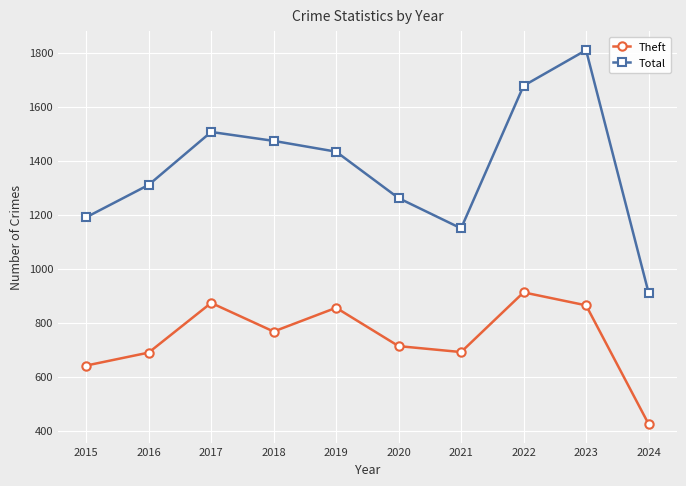

True or false: Theft and Total cross at least once.

False